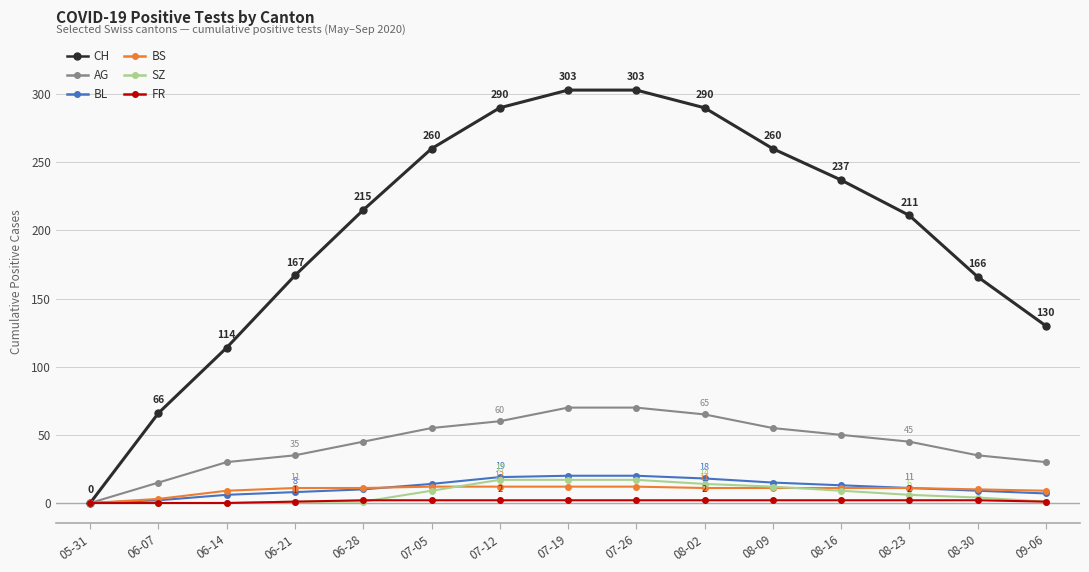

What is the difference between the maximum and second lowest values in the CH series?

237